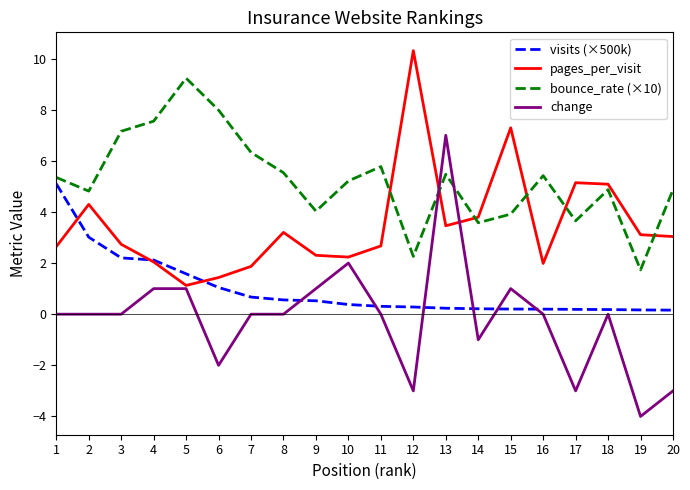

What is the lowest value of the pages_per_visit series?

1.1